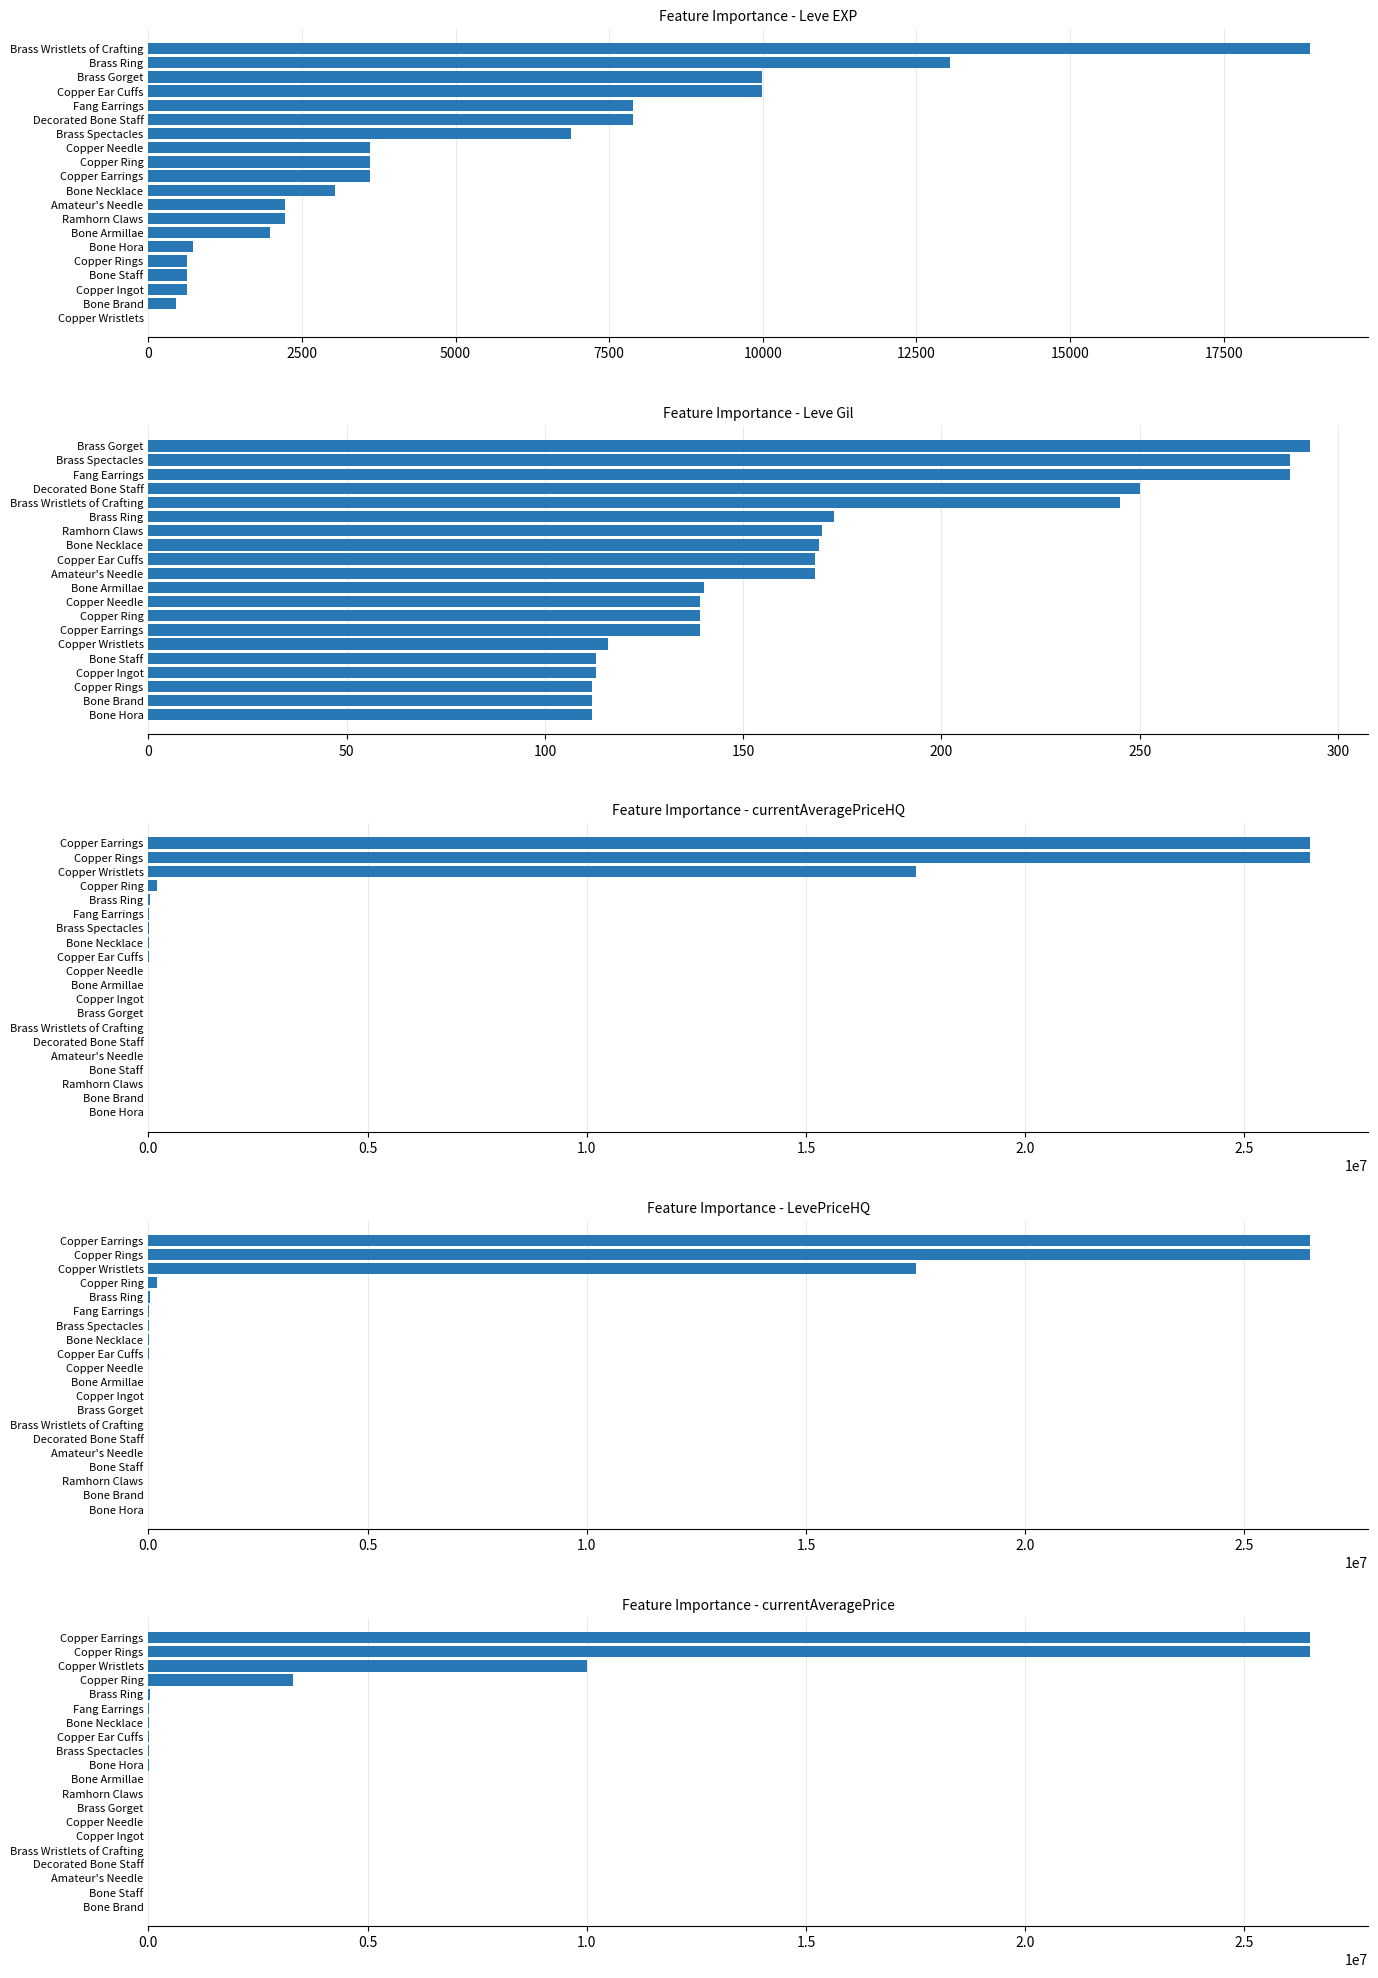

At 12, list the series in order from largest to smallest.

currentAveragePrice, currentAveragePriceHQ, LevePriceHQ, Leve EXP, Leve Gil